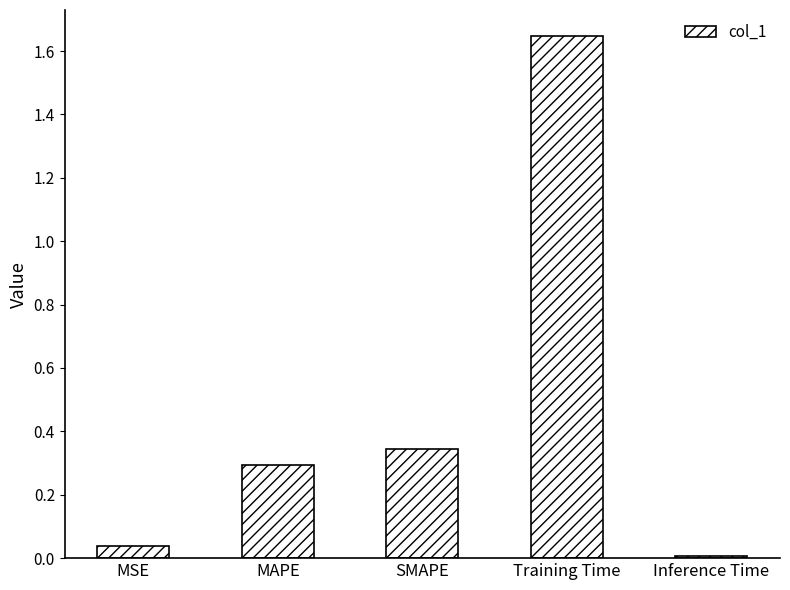

Is it true that the value at Training Time is 0.7?

False